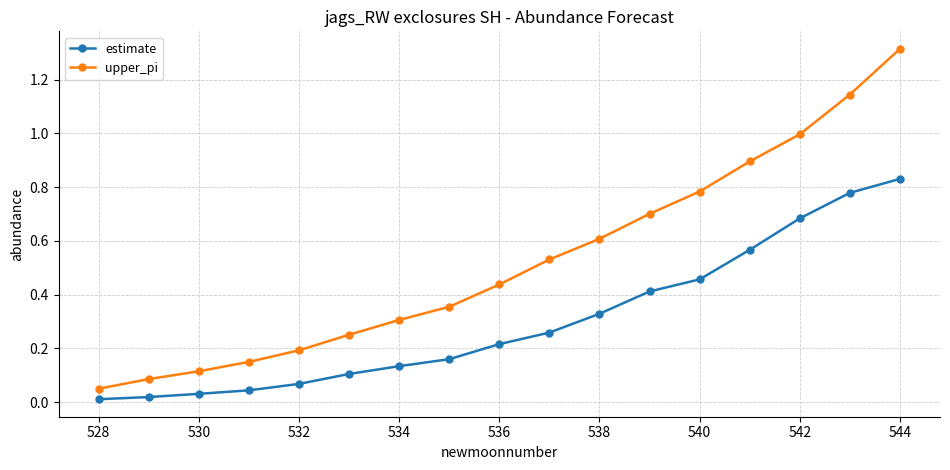

What is the sum of all upper_pi values?

8.9